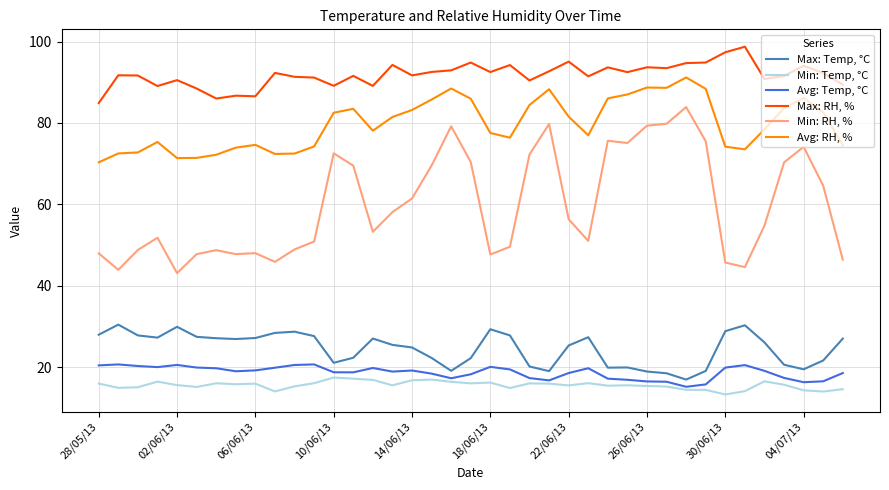

Which series has the largest total across all categories?

Max: RH, %